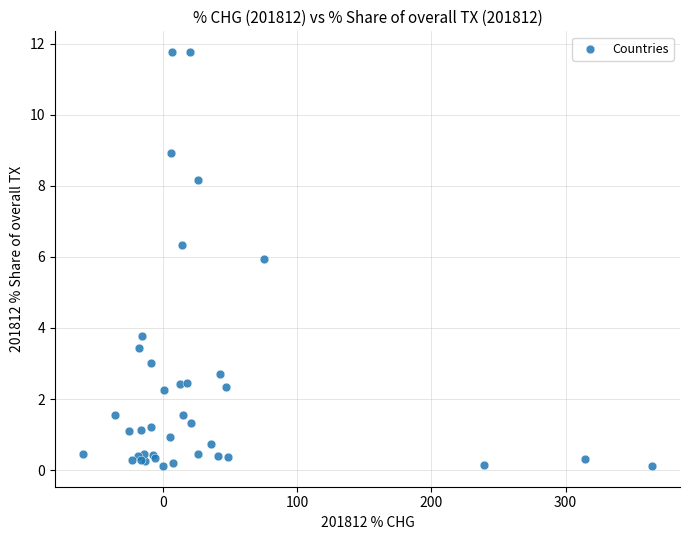

What Y value in the scatter plot is closest to 5?

5.9